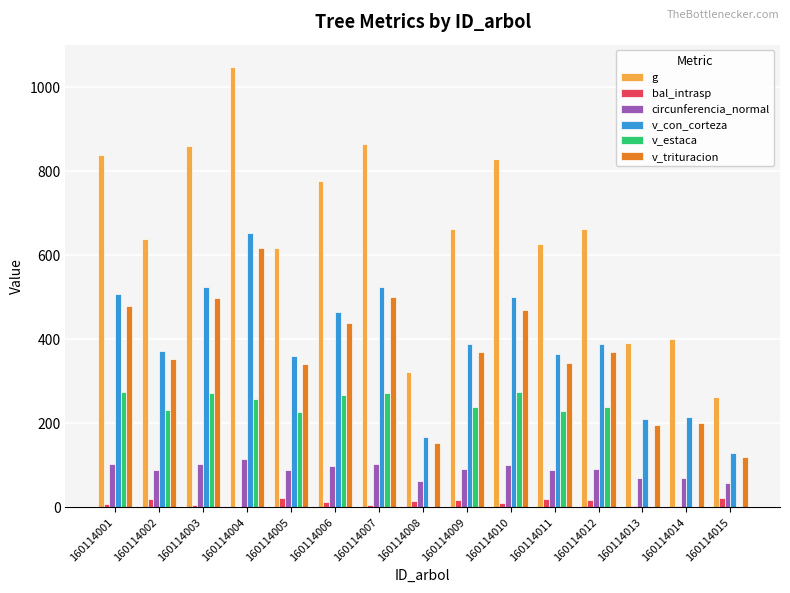

Is it true that circunferencia_normal equals 104.0 at 160114003?

True